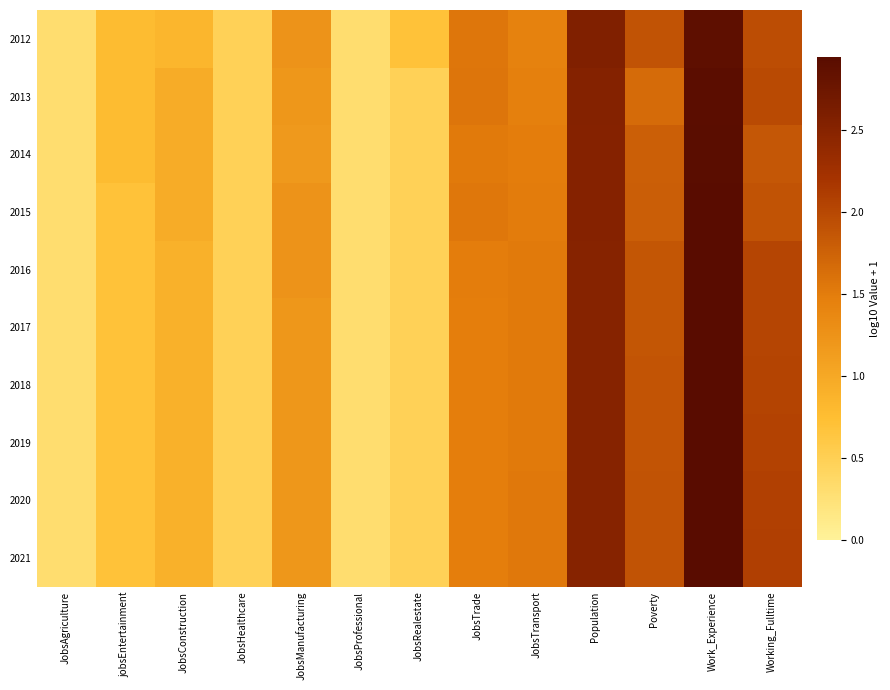

What is the greatest value displayed?

2.9